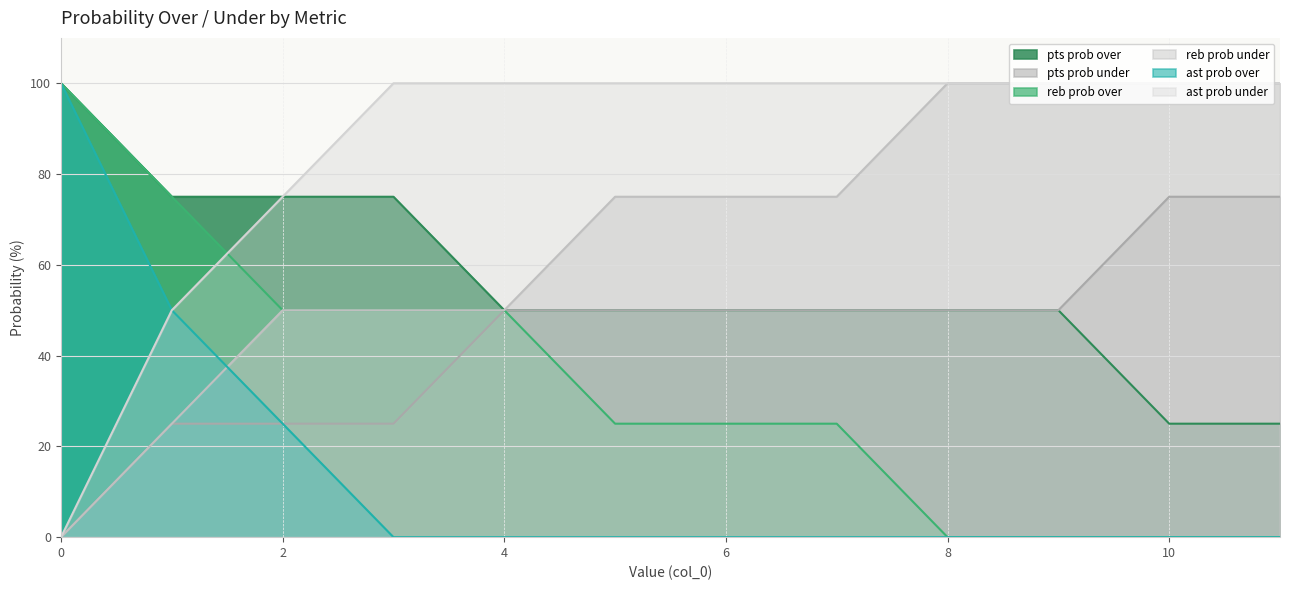

Which category has the lowest value in the ast prob over series?

3